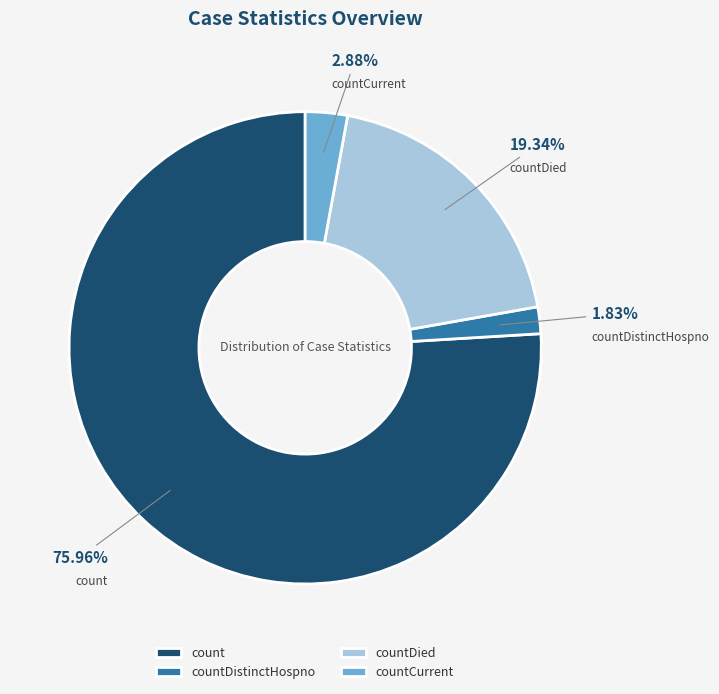

Which slice is the largest?

count